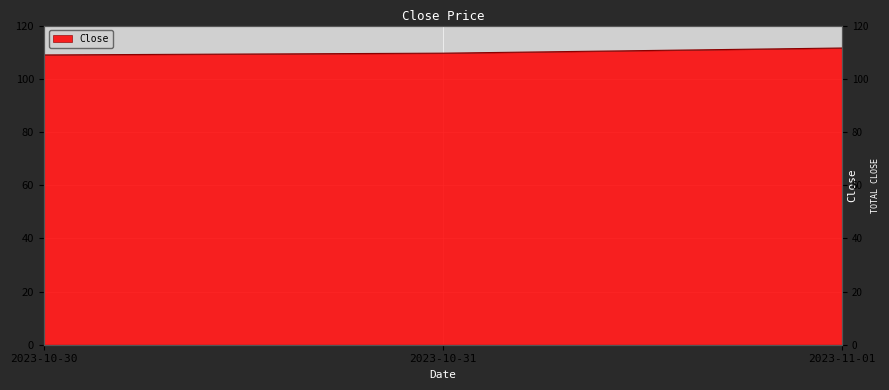

Approximately how many times larger is the value at 2023-11-01 compared to 2023-10-30?

1.0